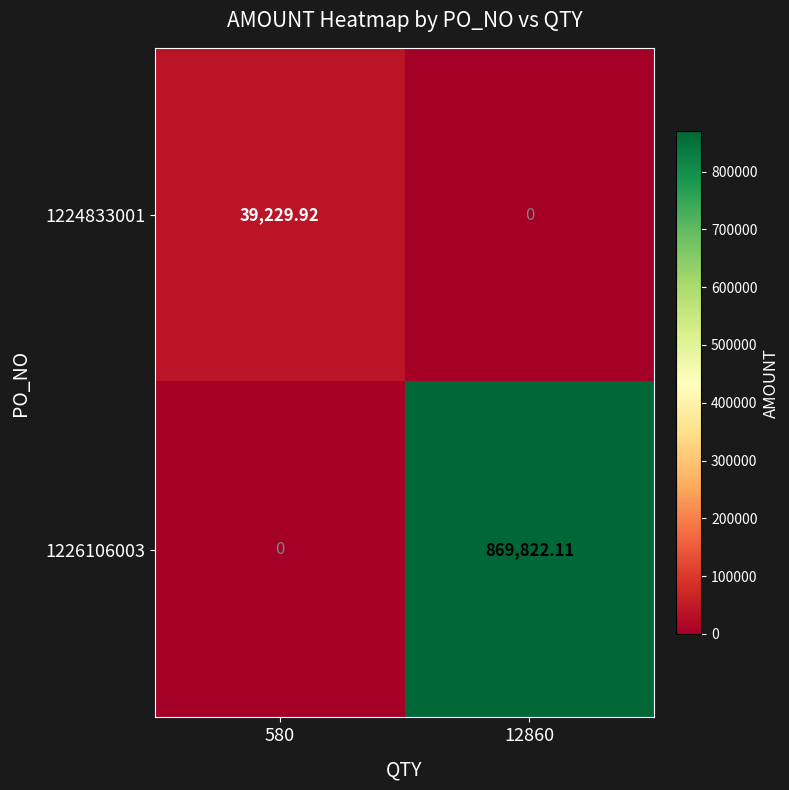

How many values in the 1224833001 series exceed 39229?

1